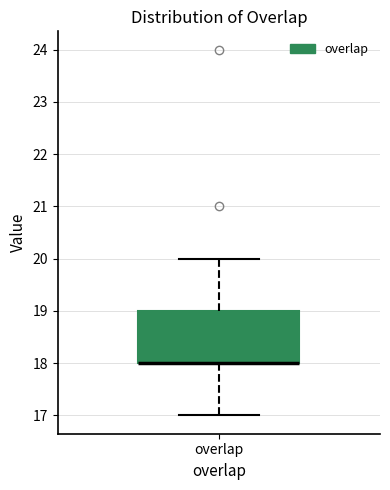

Read this box plot against the y-axis: the position of the median line, the range covered by the box, and the ends of both whiskers. The values are not printed on the chart, so give them approximately, as read against the axis.

median 18 (drawn on the box's lower edge), box 18 to 19, whiskers 17 to 20